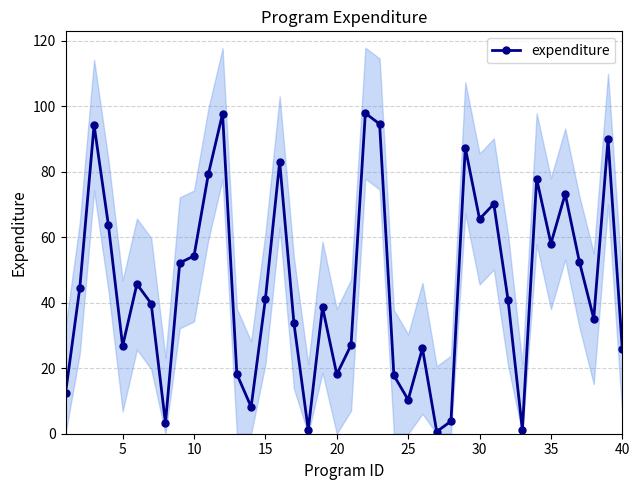

What is the greatest value displayed?

97.9